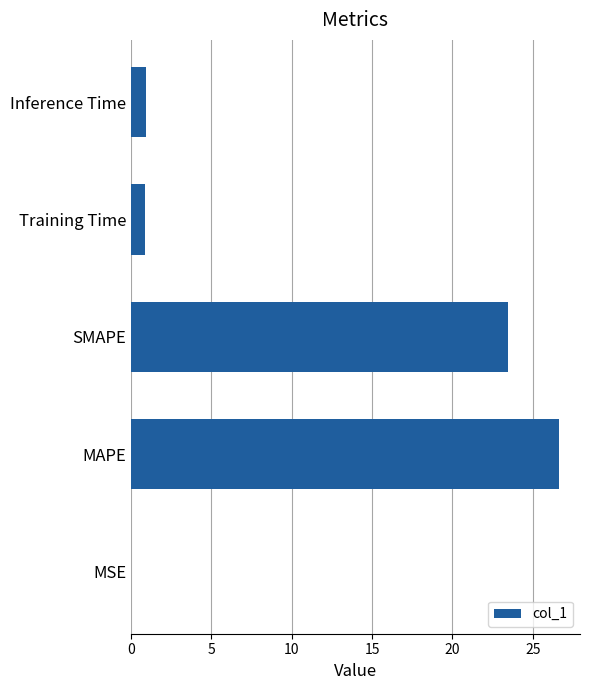

Which has a higher value, SMAPE or Inference Time?

SMAPE